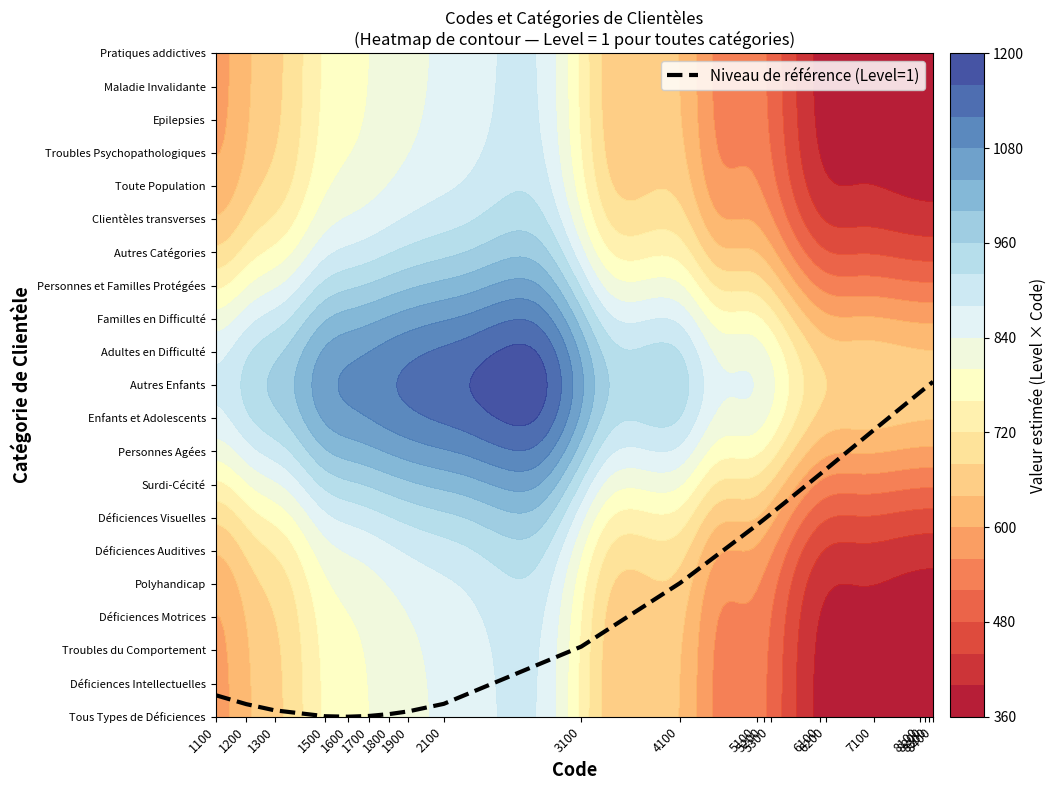

What is the change in value from 1500 to 8300?

+10.0